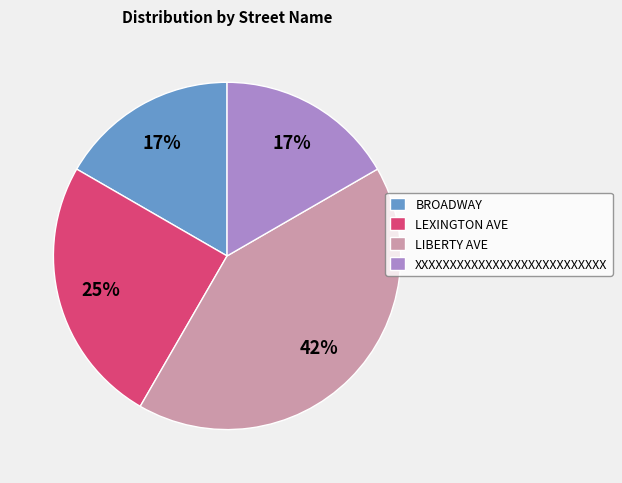

To the nearest percent, what is the average slice percentage?

25%